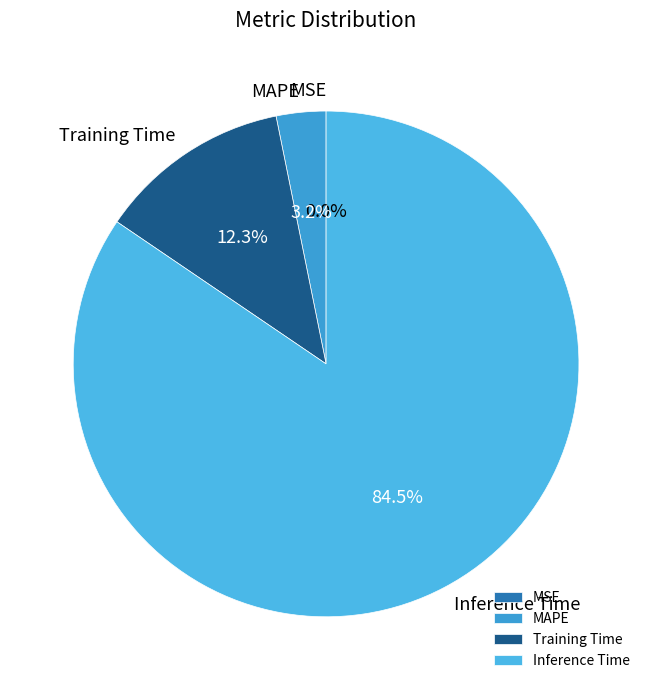

Which slice is the largest?

Inference Time